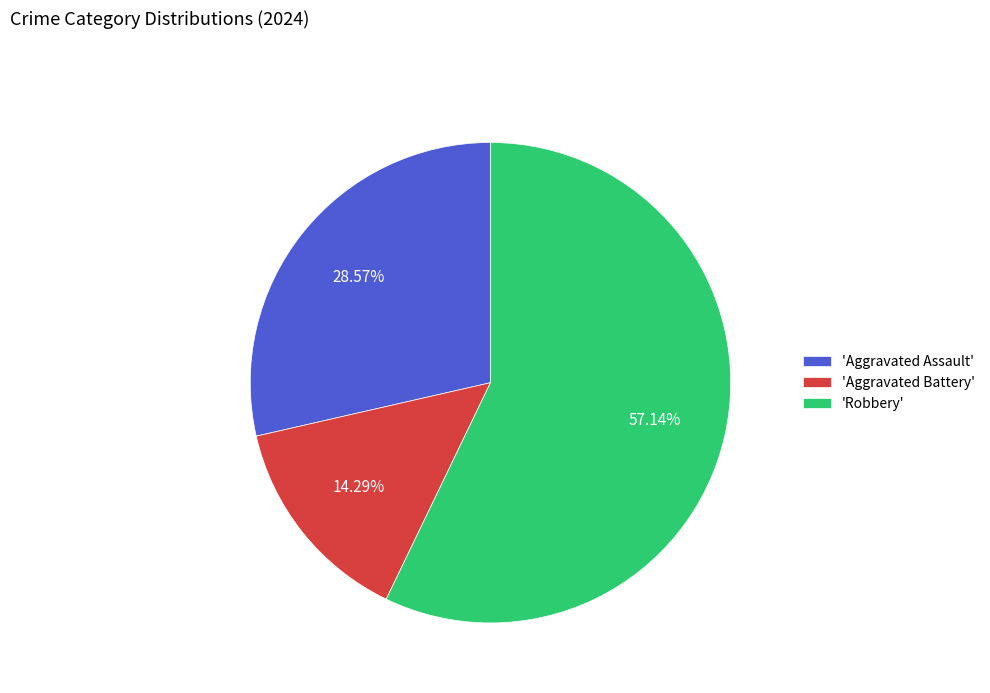

Which category has the biggest portion of the pie?

'Robbery'